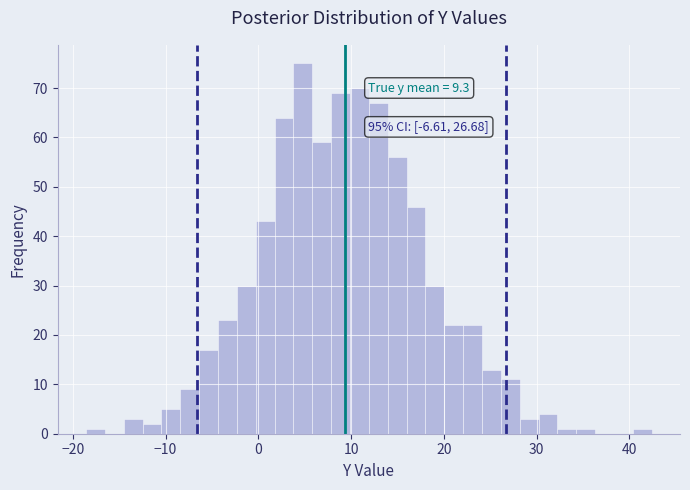

Read against the x-axis, roughly where is the centre of the tallest bar?

5